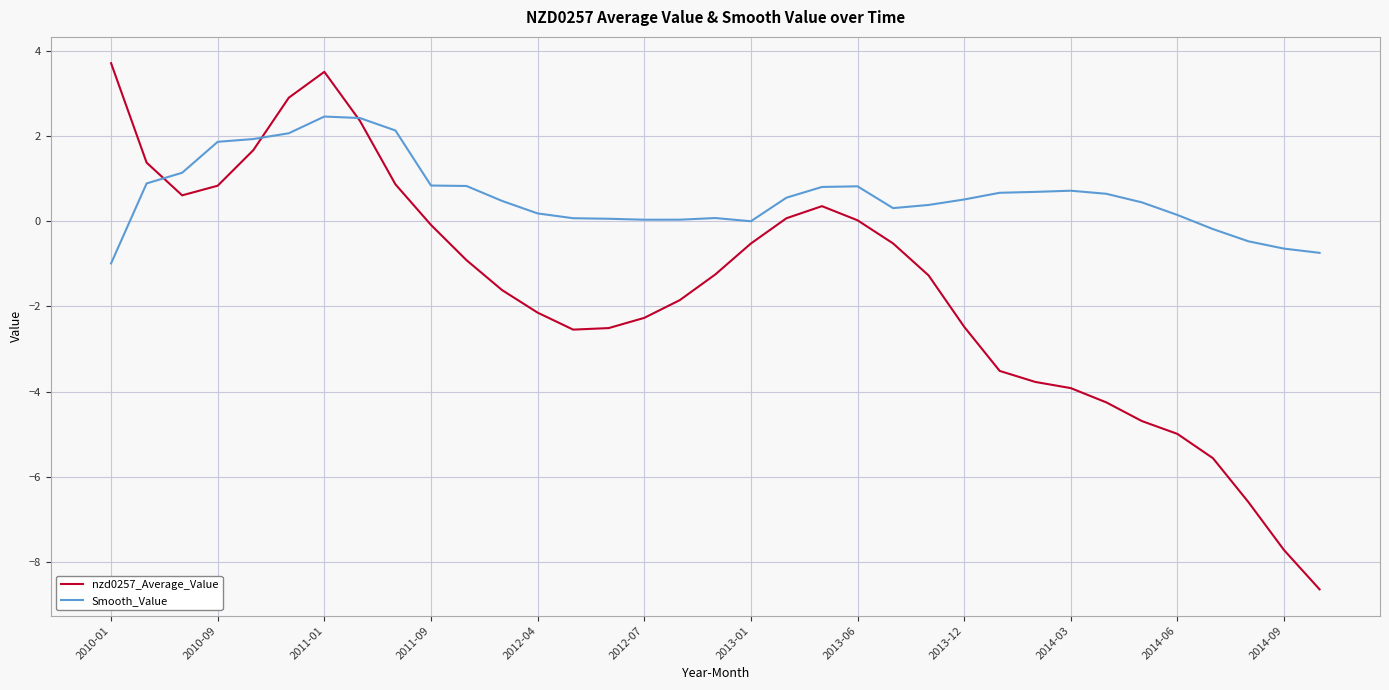

What is the smallest value displayed?

-8.6